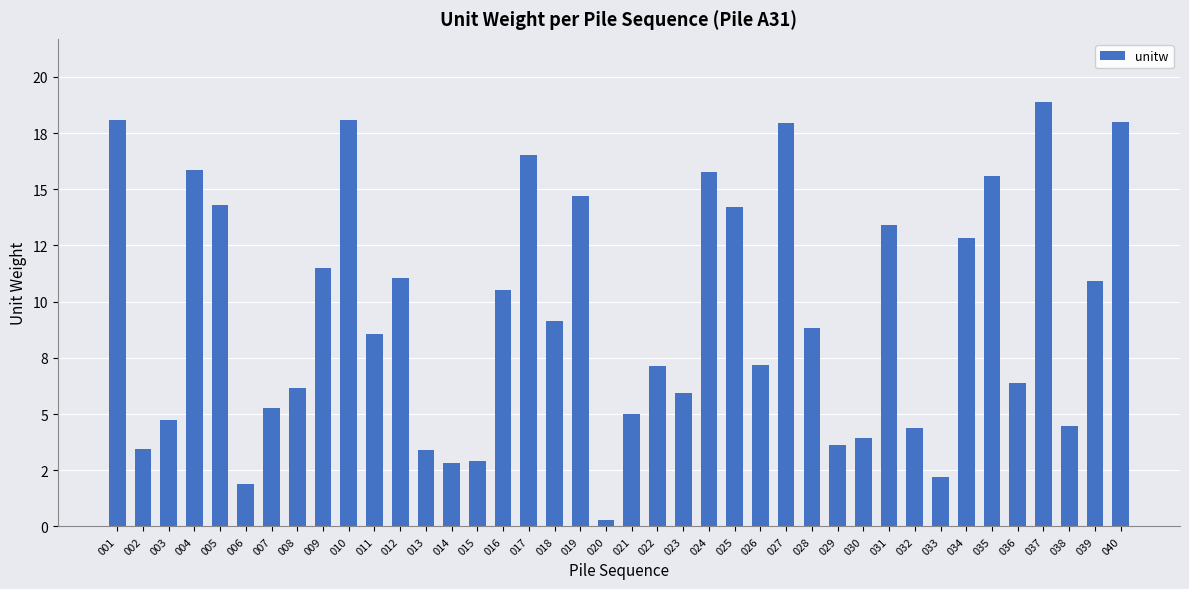

What is the maximum value shown in the chart?

18.9